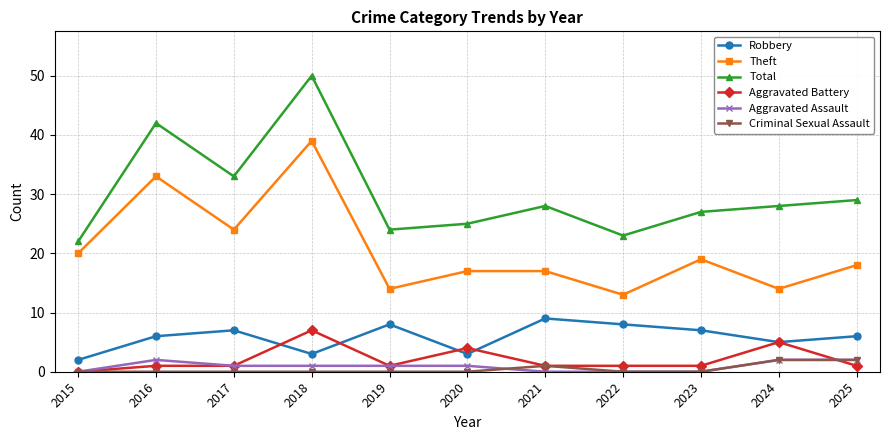

Reading right to left, what are all the values shown in this chart?

Robbery: 6	5	7	8	9	3	8	3	7	6	2
Theft: 18	14	19	13	17	17	14	39	24	33	20
Total: 29	28	27	23	28	25	24	50	33	42	22
Aggravated Battery: 1	5	1	1	1	4	1	7	1	1	0
Aggravated Assault: 2	2	0	0	0	1	1	1	1	2	0
Criminal Sexual Assault: 2	2	0	0	1	0	0	0	0	0	0